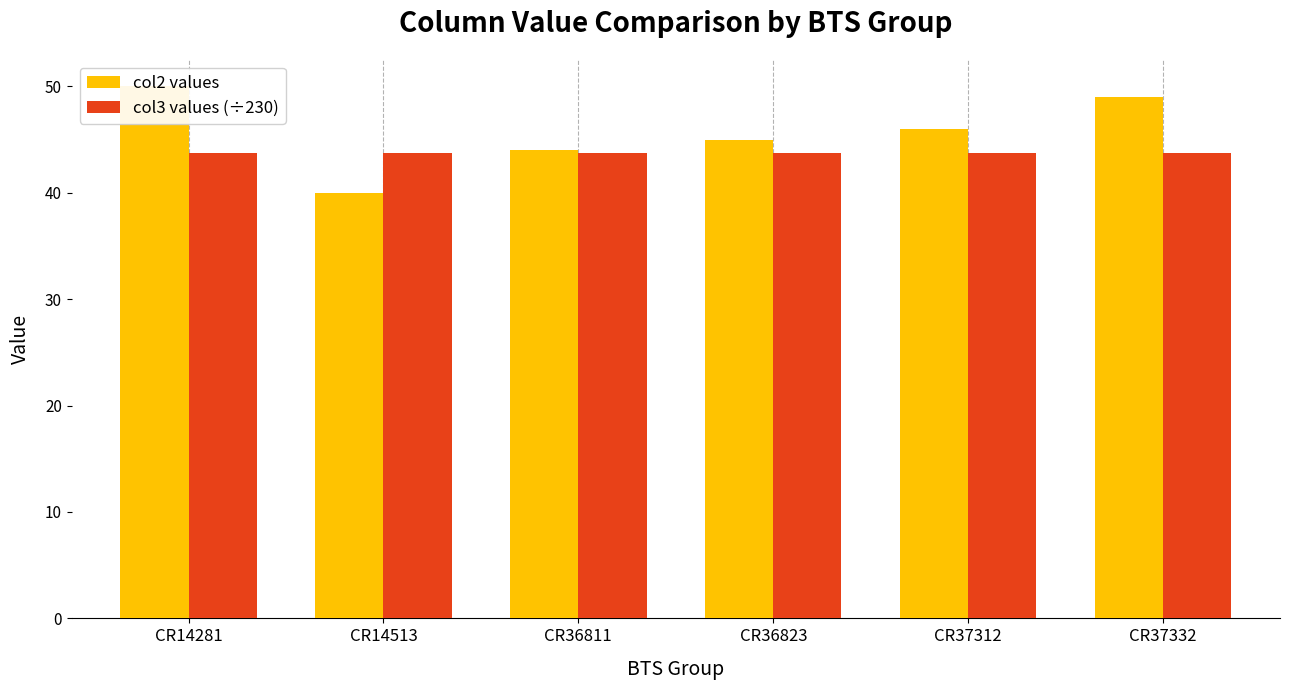

Is the value of col2 values at CR37312 greater than the value of col3 values (÷230) at CR37332?

Yes